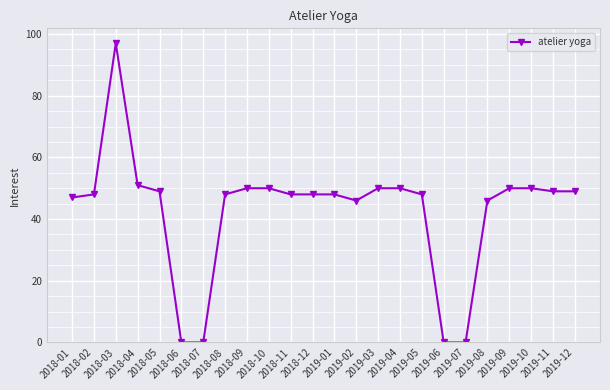

Count the number of data series in this chart.

1